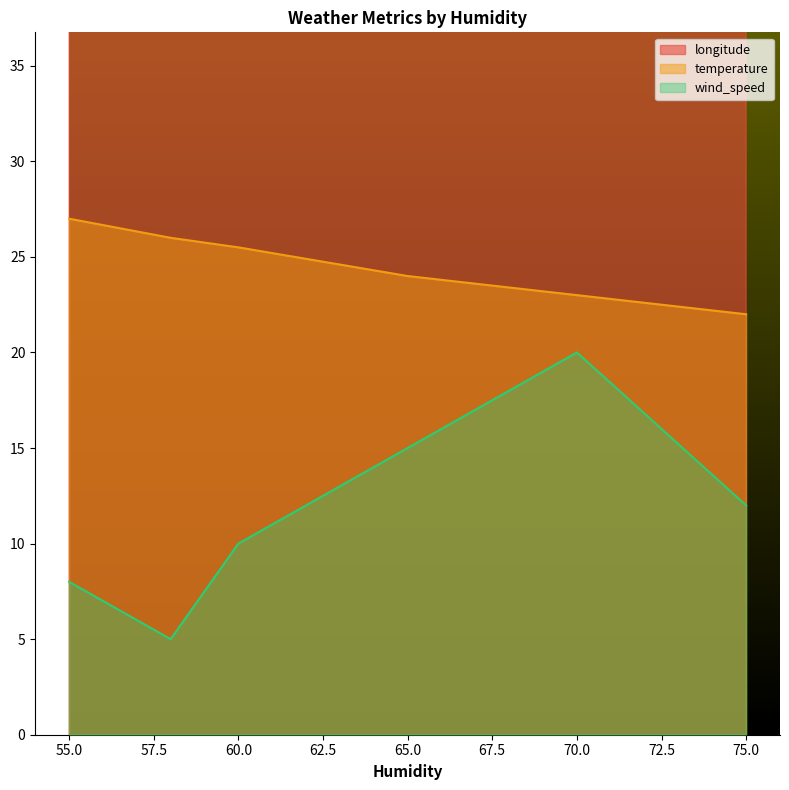

What value does the wind_speed series have at 75?

12.0